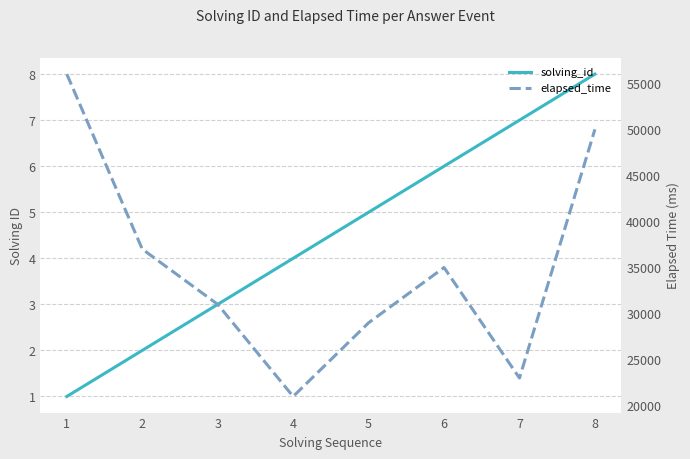

What is the average value of the elapsed_time series?

35250